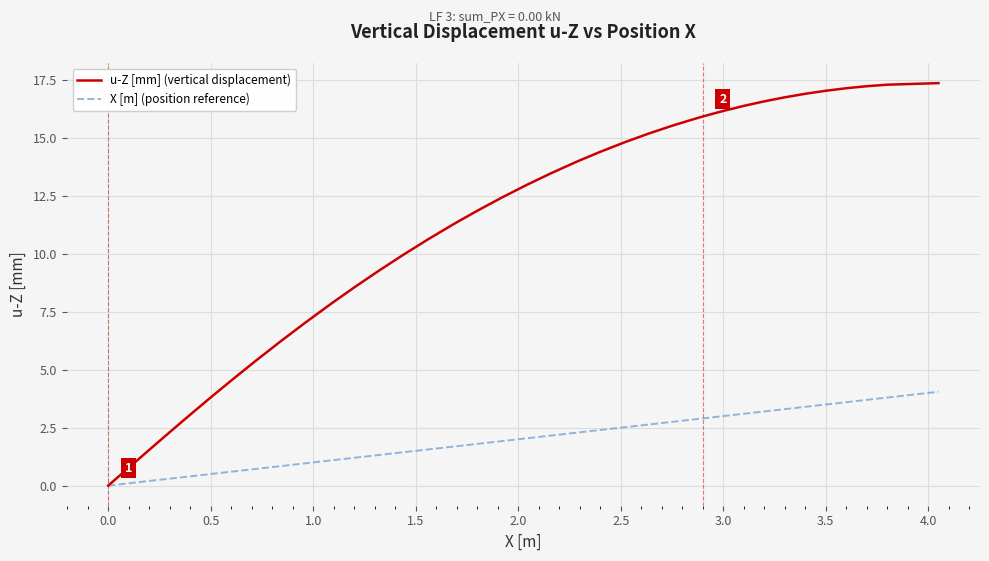

Rank the series by their average value, from lowest to highest.

X [m] (position reference), u-Z [mm] (vertical displacement)